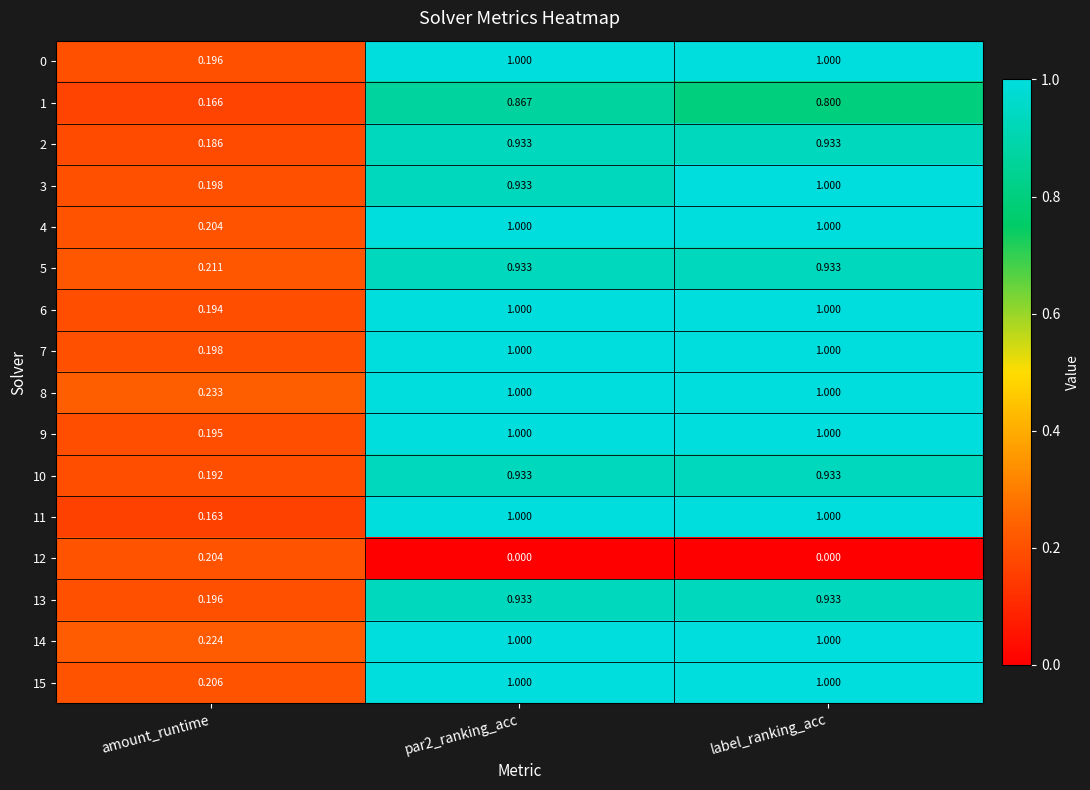

Is the value of 8 at amount_runtime greater than the value of 6 at label_ranking_acc?

No